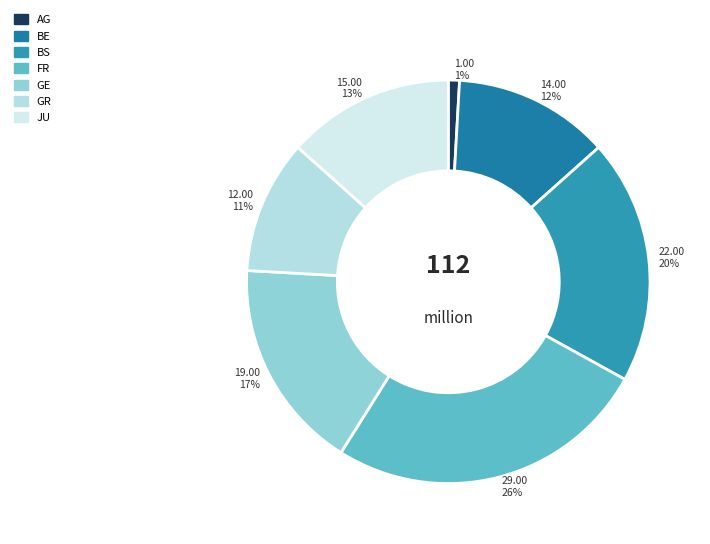

Approximately how many times larger is the value at AG compared to JU?

0.1